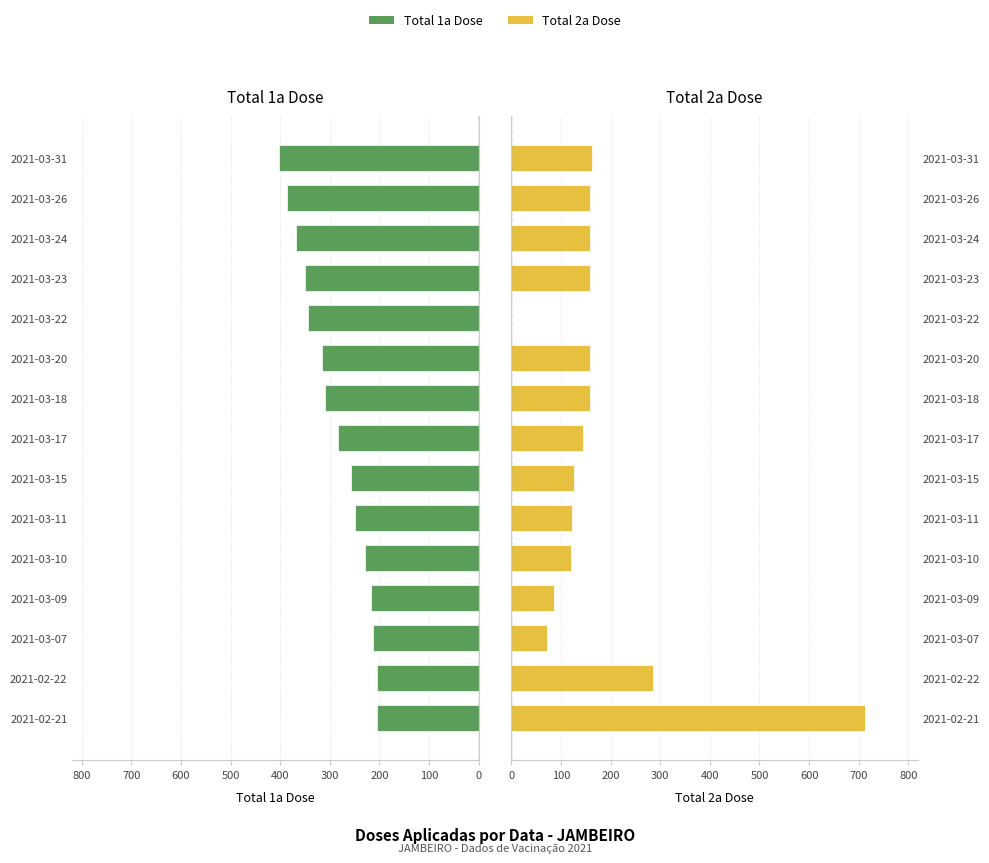

Are the bars grouped side by side (vs. stacked)?

Yes